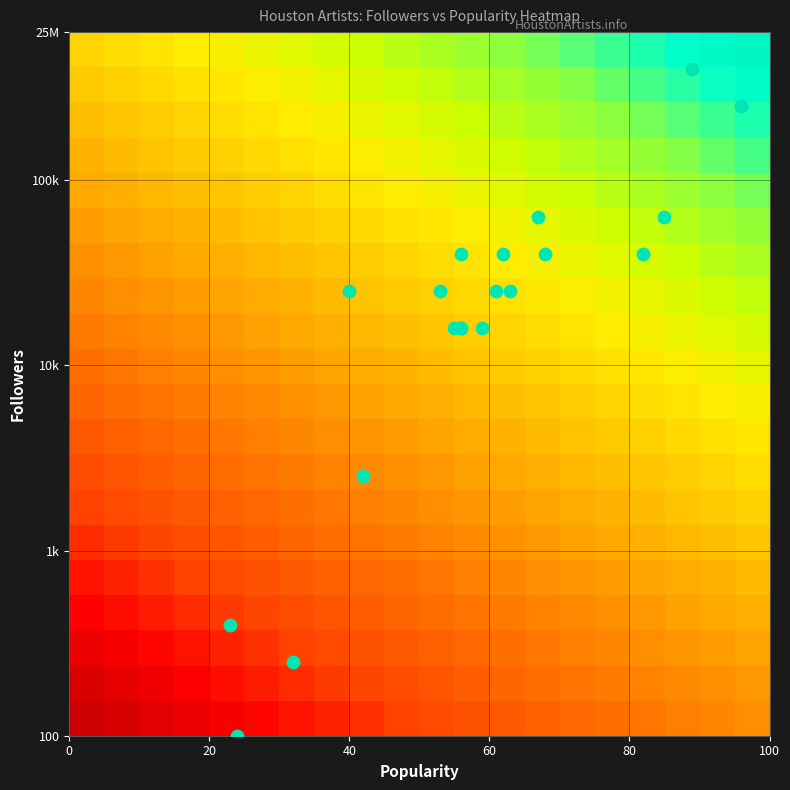

How many series are shown in this chart?

20